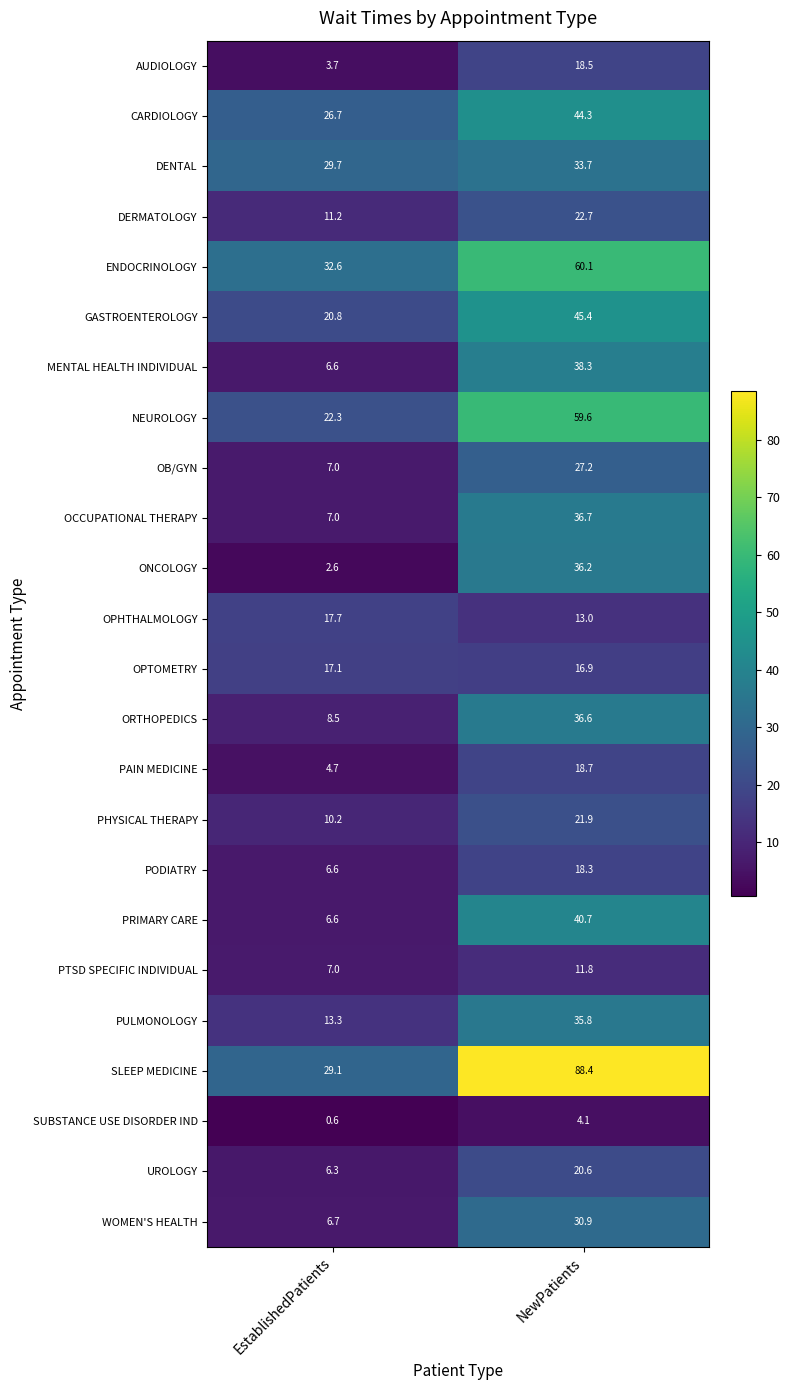

At how many categories does at least one series exceed 24?

2